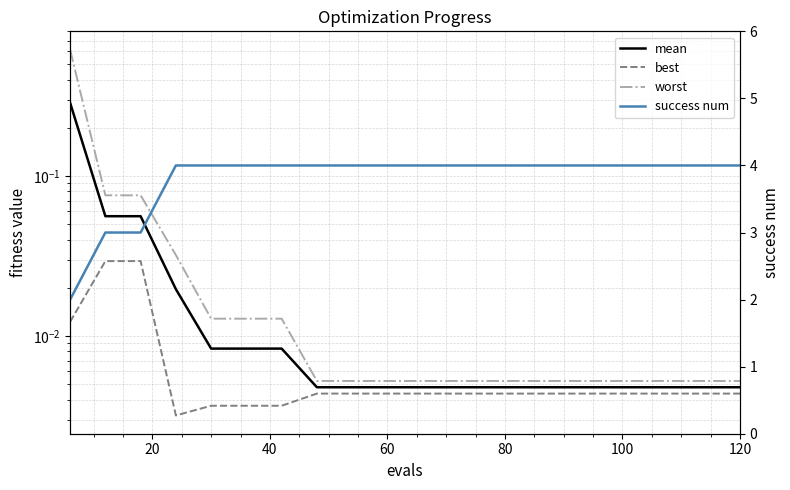

What is the difference between the second highest and minimum values in the worst series?

0.1